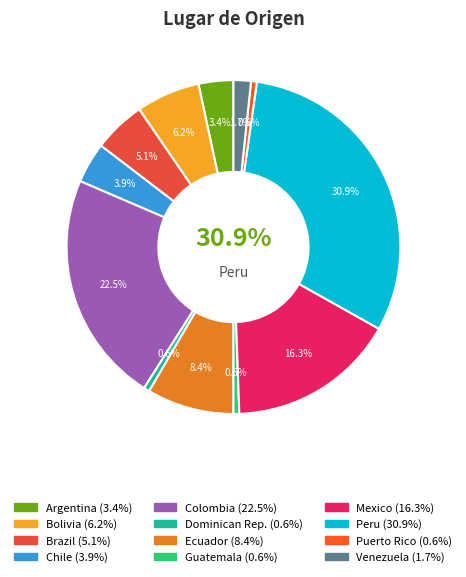

Which slice is the largest?

Peru